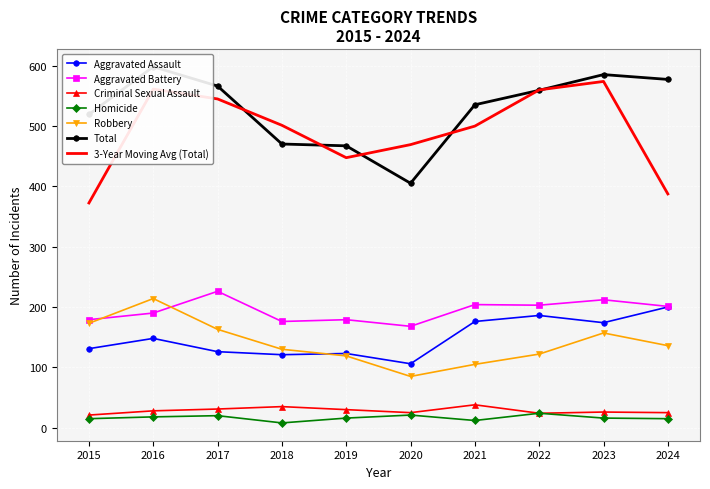

What is the maximum value for Robbery?

214.0